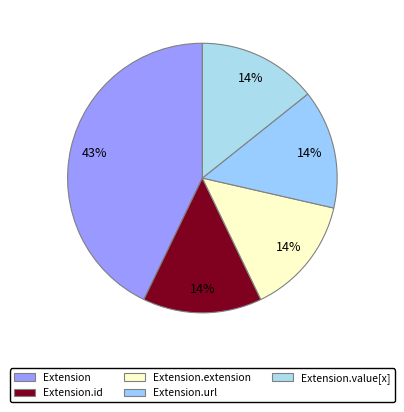

Do Extension.url and Extension.value[x] together represent more than half of the pie?

No